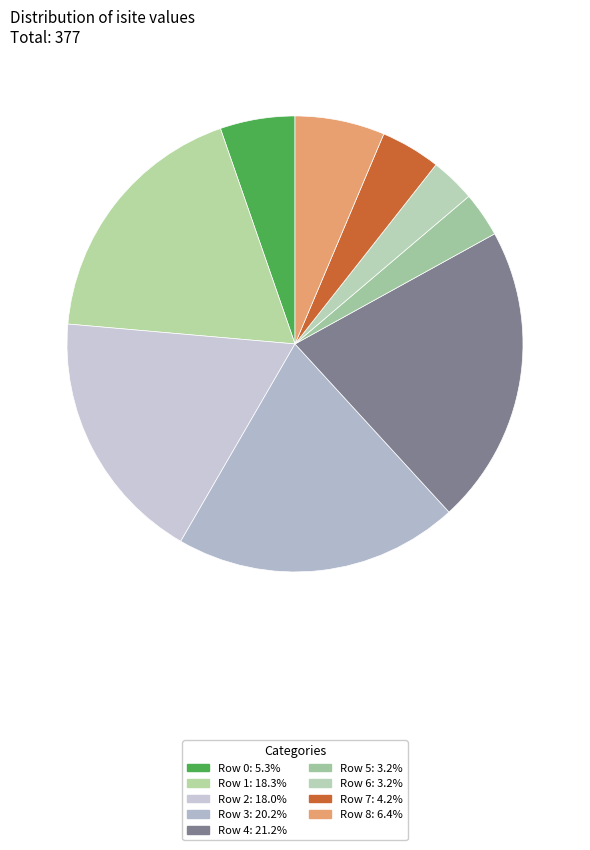

To the nearest percent, what is the difference between the largest and smallest slice percentages?

18%